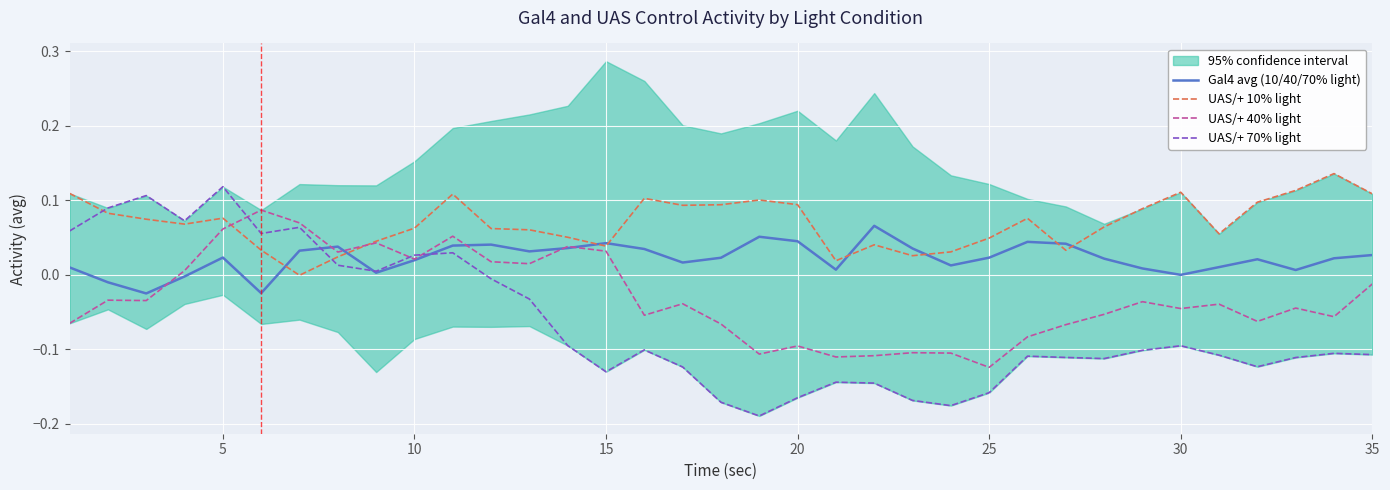

In Gal4 avg (10/40/70% light), how many points are lower than both neighbors (excluding endpoints)?

9